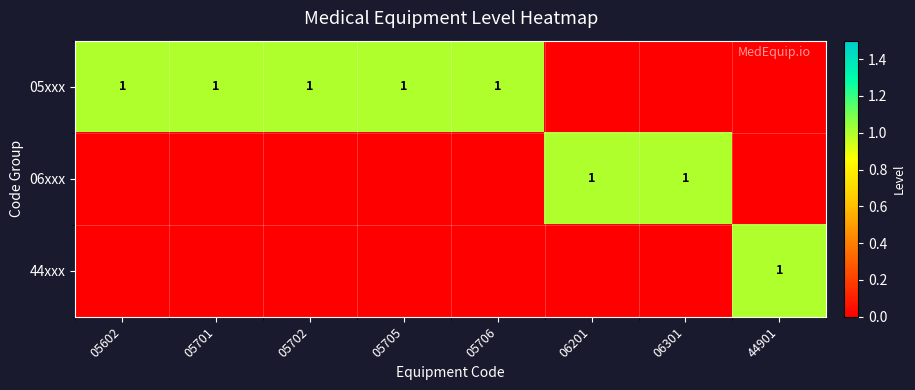

Which category has the highest value in the 44xxx series?

44901